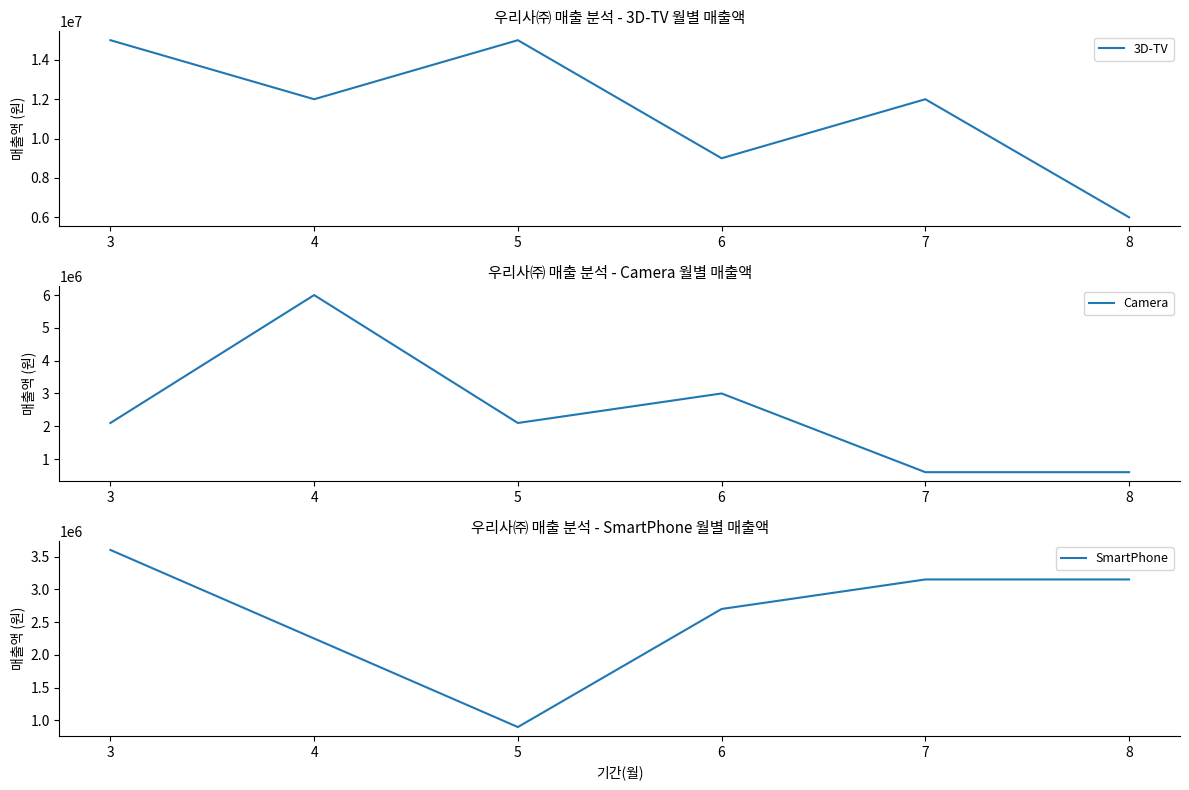

What is the spread (max minus min) of values at 7?

11400000